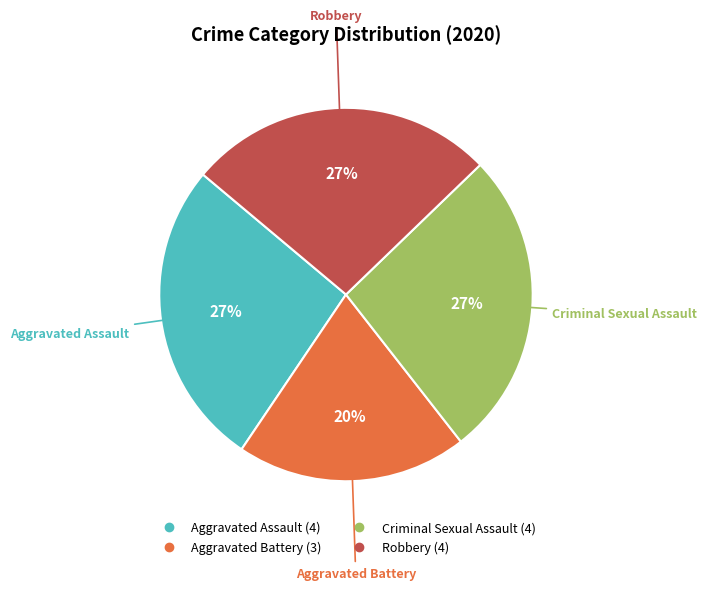

Is the sum of Aggravated Battery and Aggravated Assault greater than half?

No